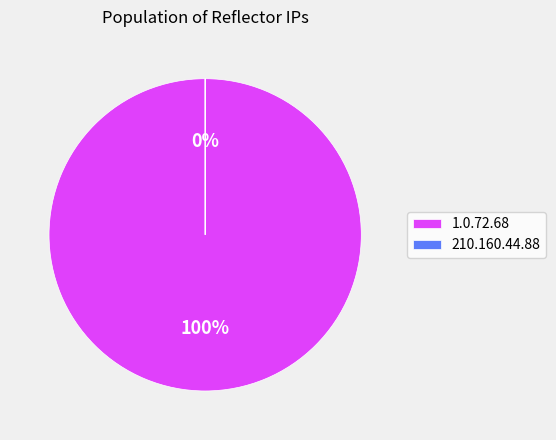

To the nearest percent, what is the combined percentage of 1.0.72.68 and 210.160.44.88?

100%